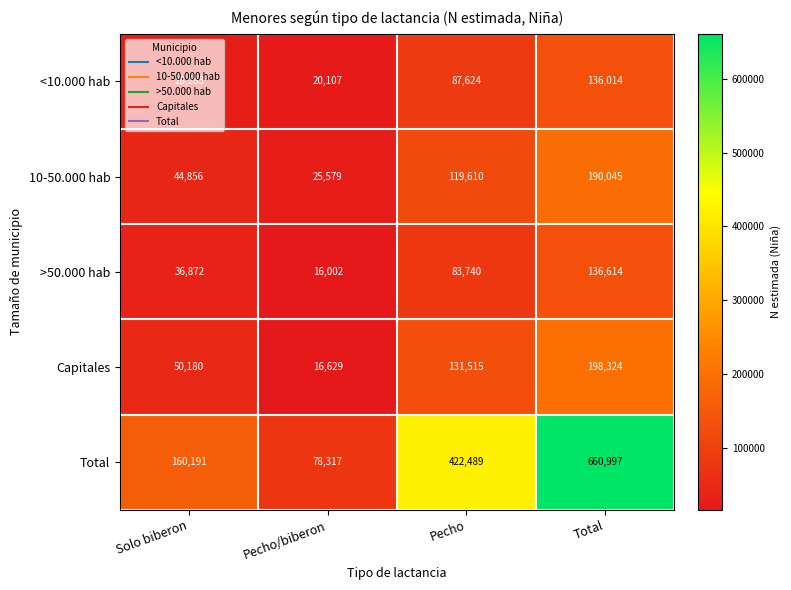

What is the difference between the Capitales values at Pecho and Total?

66809